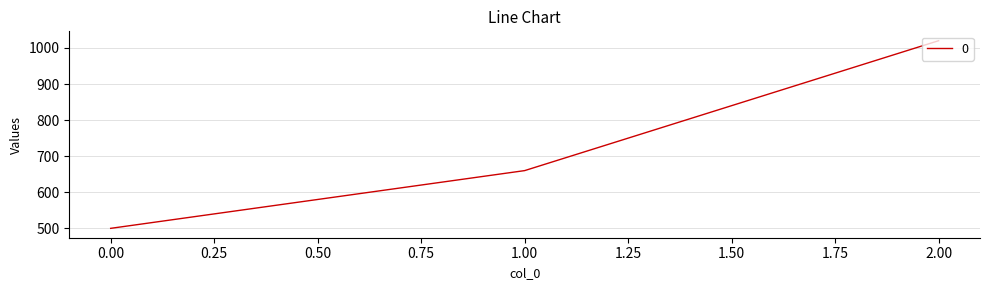

The value at 2.00 is 1353. True or false?

False